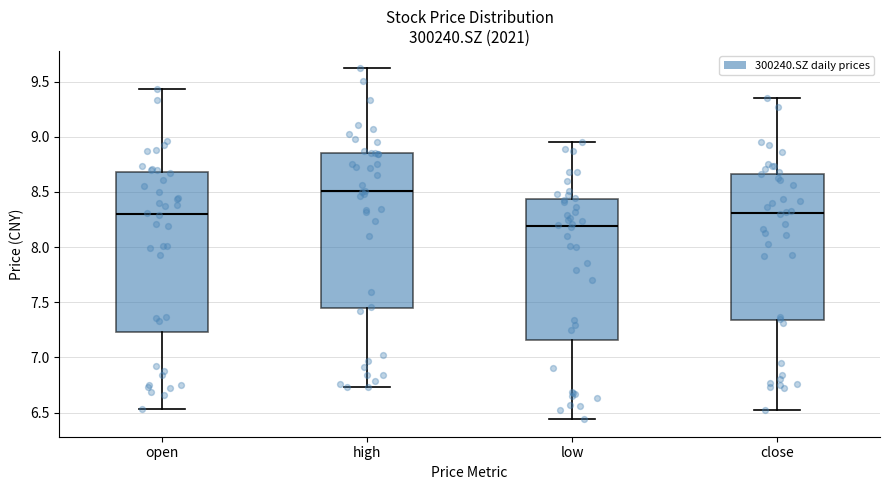

Comparing the boxes themselves (not the whiskers), which one is the tallest?

open